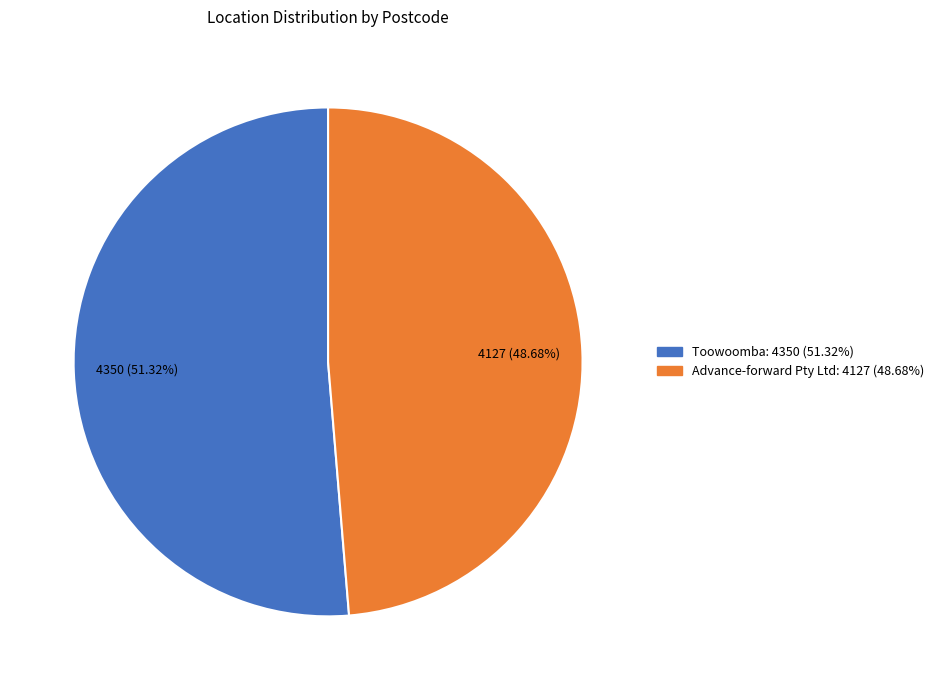

Count the number of slices in the pie.

2